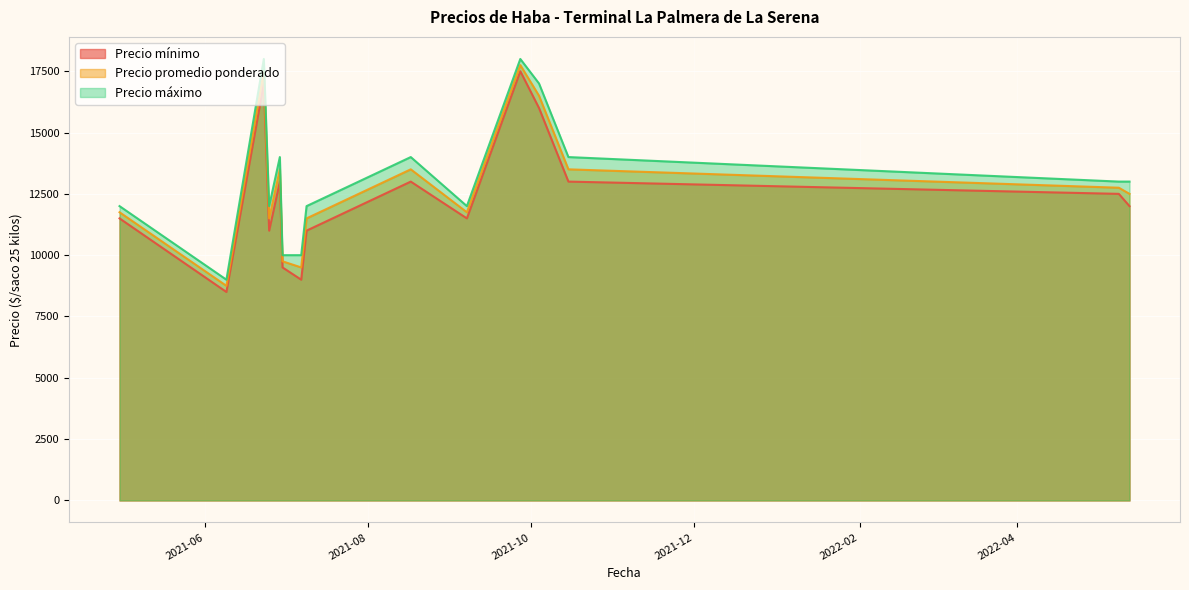

What is the difference between the maximum and second lowest values in the Precio máximo series?

8000